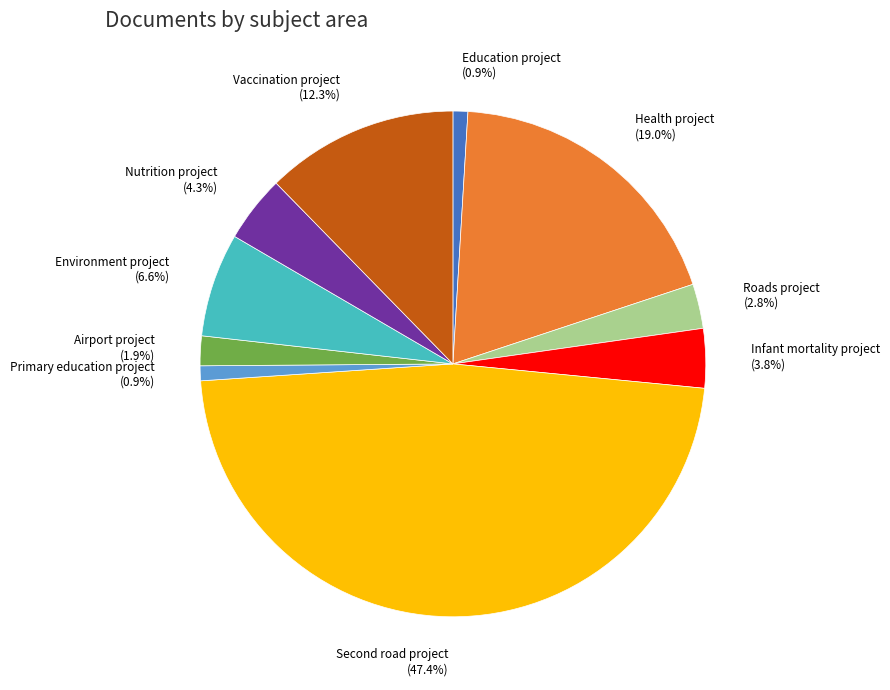

Does Primary education project represent more than half of the total?

No